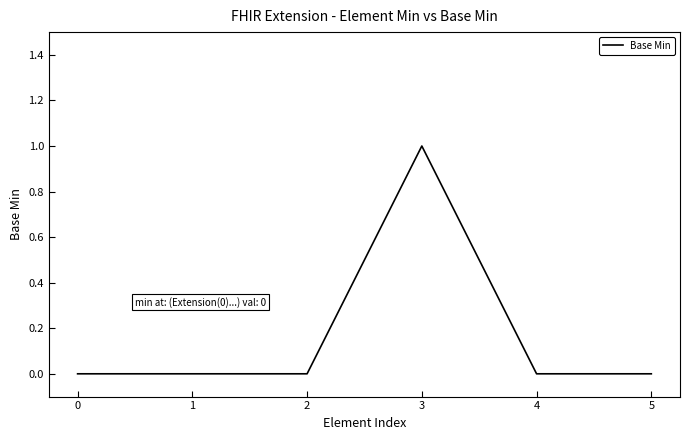

Reading left to right, extract all data points from this chart.

0=0	1=0	2=0	3=1	4=0	5=0